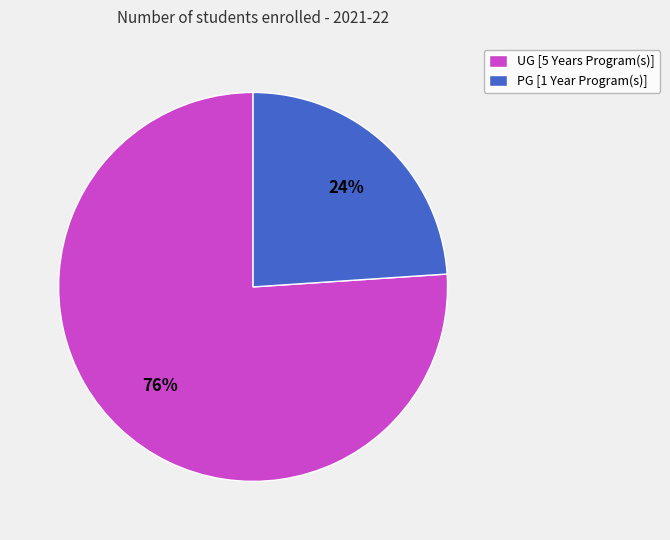

Which category has the biggest portion of the pie?

UG [5 Years Program(s)]